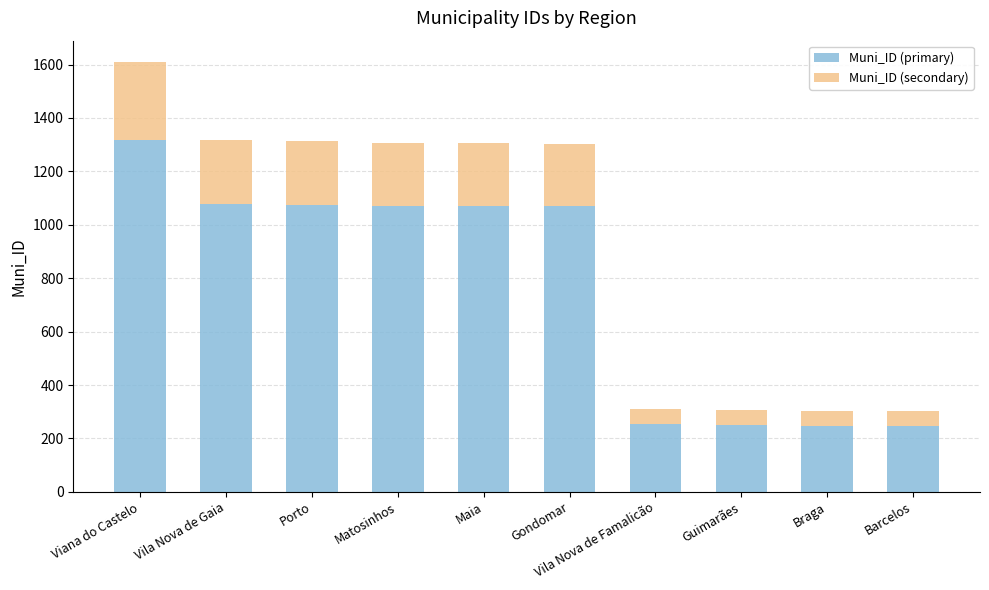

What is the value of the Muni_ID (primary) bar at the 2nd from the left?

1079